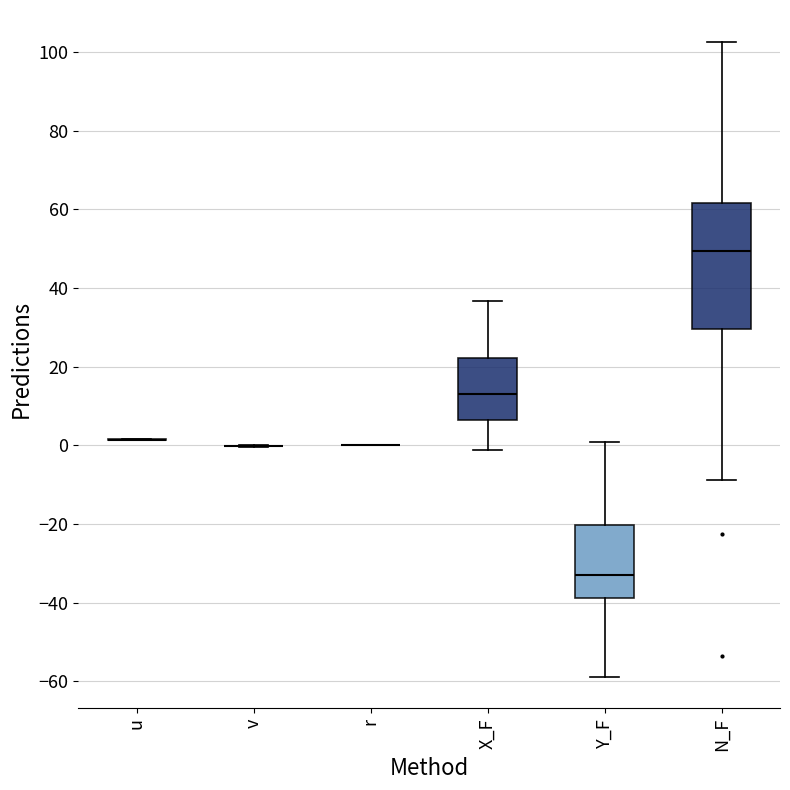

Where does the lower whisker of the box for Y_F end on the y-axis? The values are not printed on the chart, so give them approximately, as read against the axis.

-58